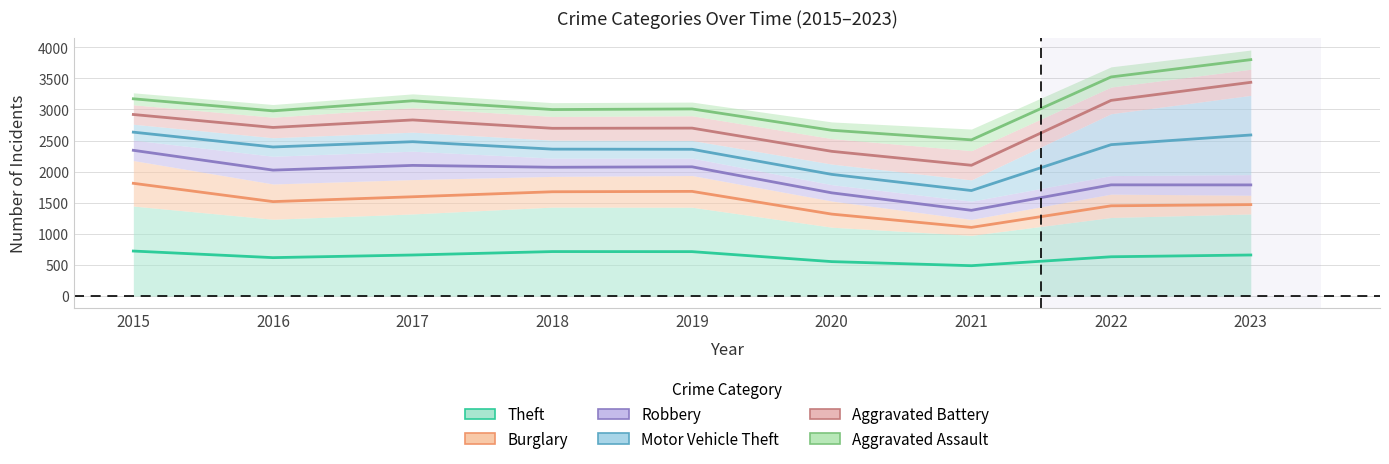

Which series changed the most between 2017 and 2019?

Aggravated Battery